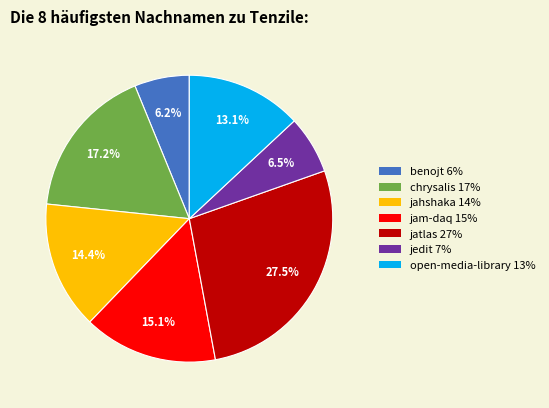

Is there a majority slice in this chart?

No